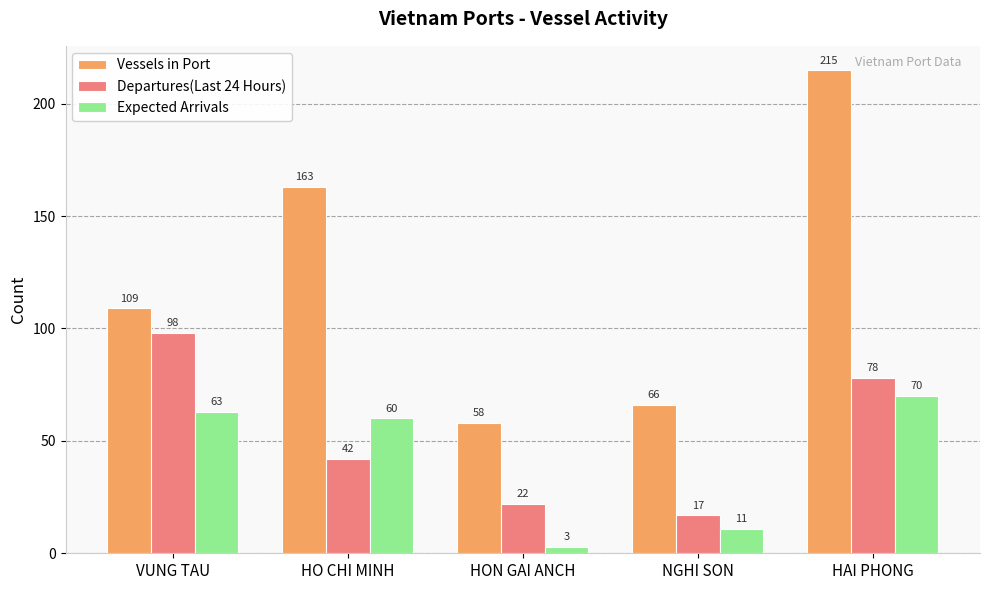

The value of Vessels in Port at HAI PHONG is 366. True or false?

False